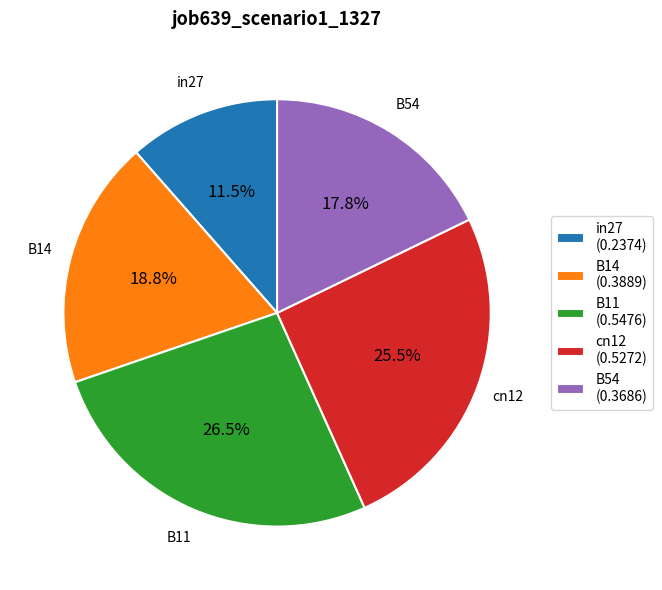

Which category has the biggest portion of the pie?

B11